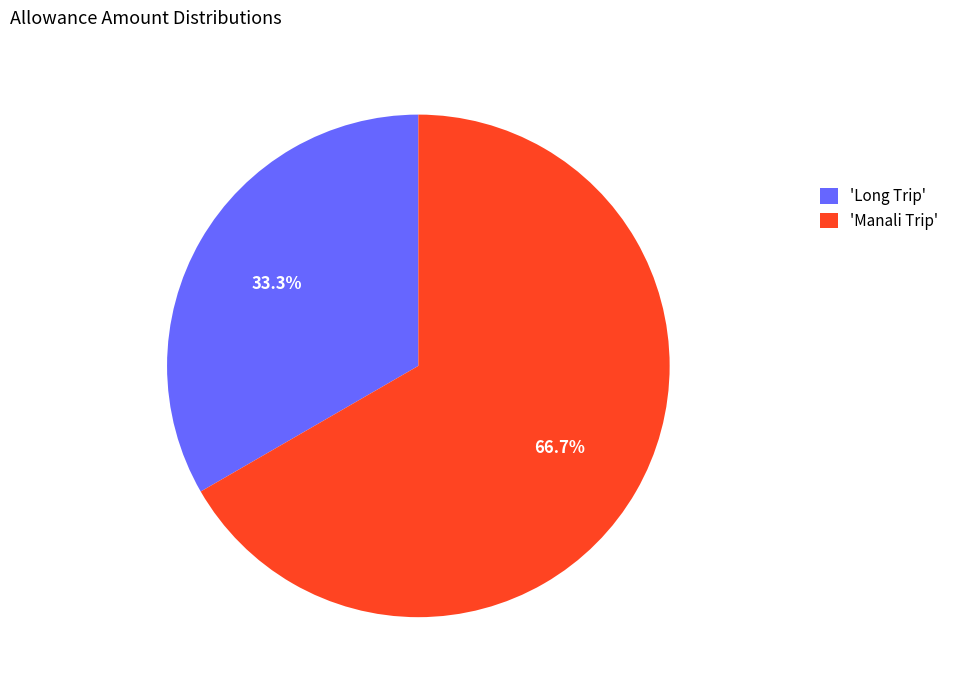

Rank the categories by value from lowest to highest.

'Long Trip', 'Manali Trip'